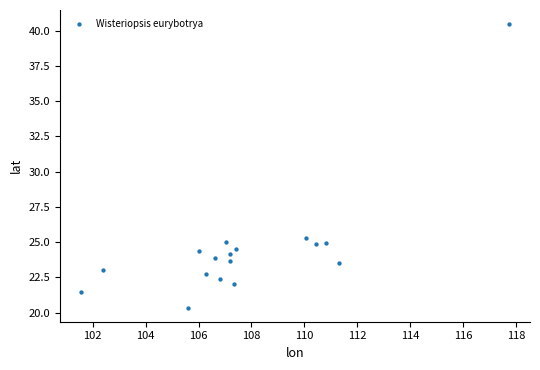

What is the range of X values (max minus min)?

16.2